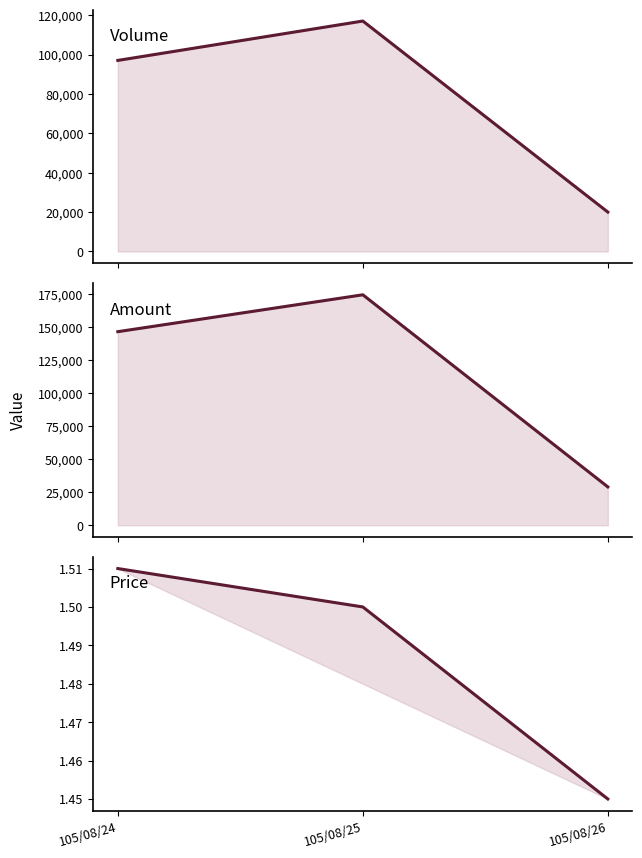

What is the maximum value for Amount?

174380.0